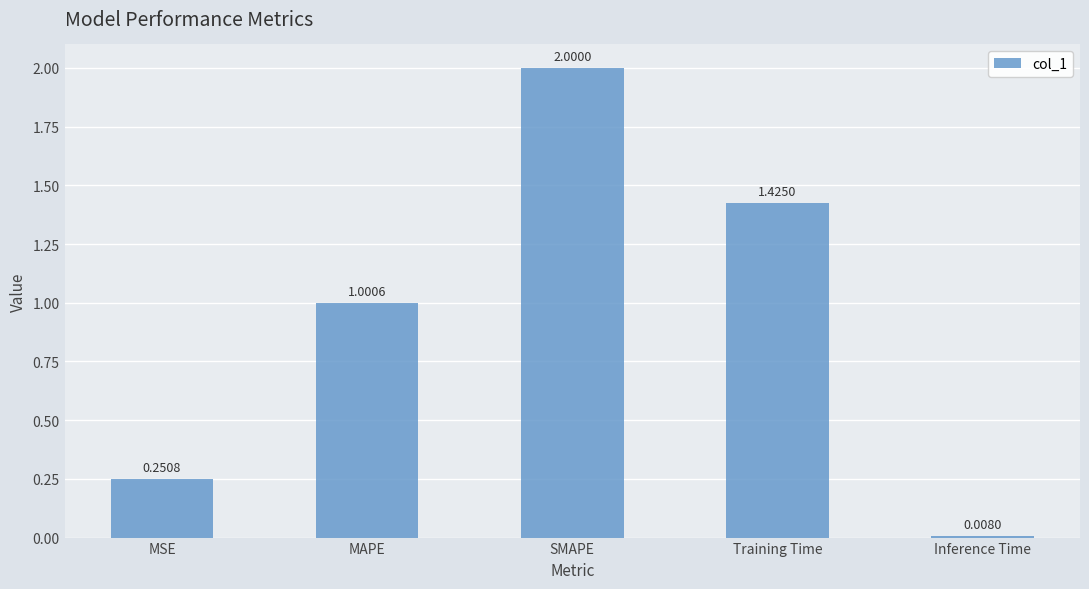

What is the label of the 2nd bar from the right?

Training Time